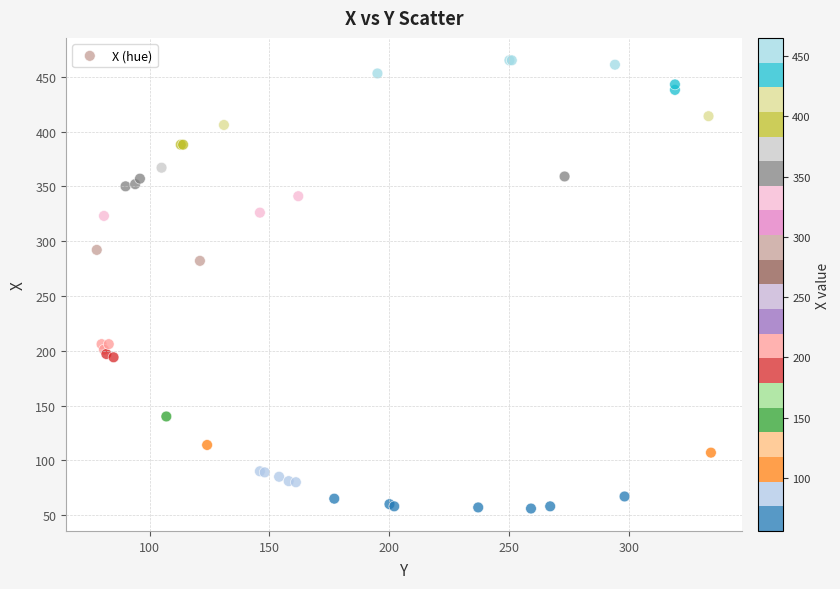

What Y value in the scatter plot is closest to 260?

282